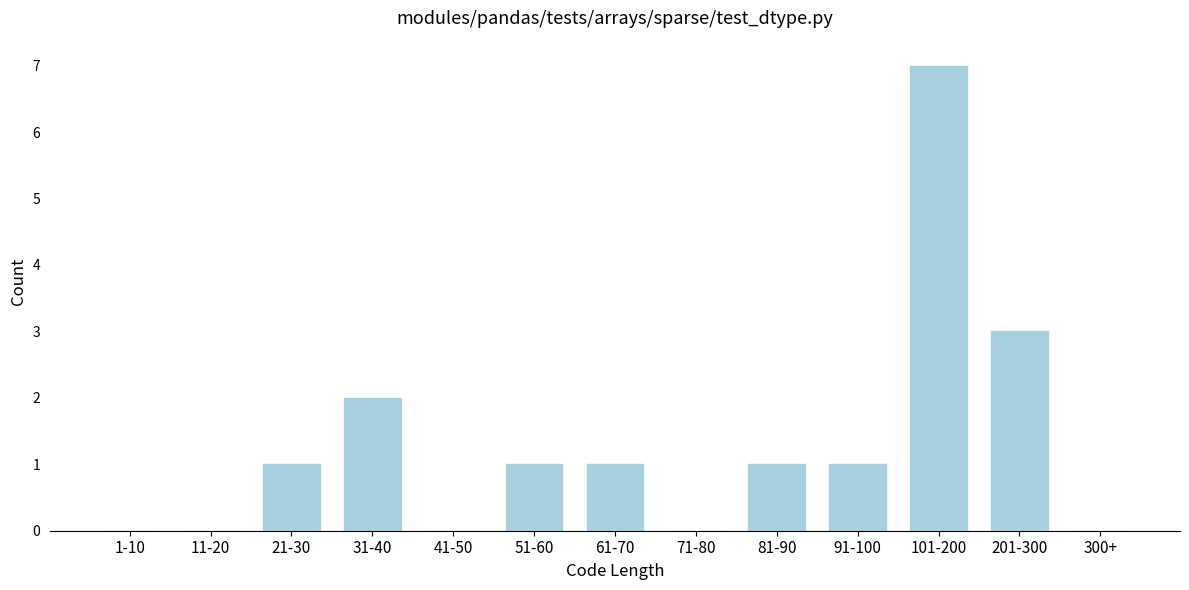

Reading left to right, transcribe all the data shown in this chart.

1-10=0	11-20=0	21-30=1	31-40=2	41-50=0	51-60=1	61-70=1	71-80=0	81-90=1	91-100=1	101-200=7	201-300=3	300+=0